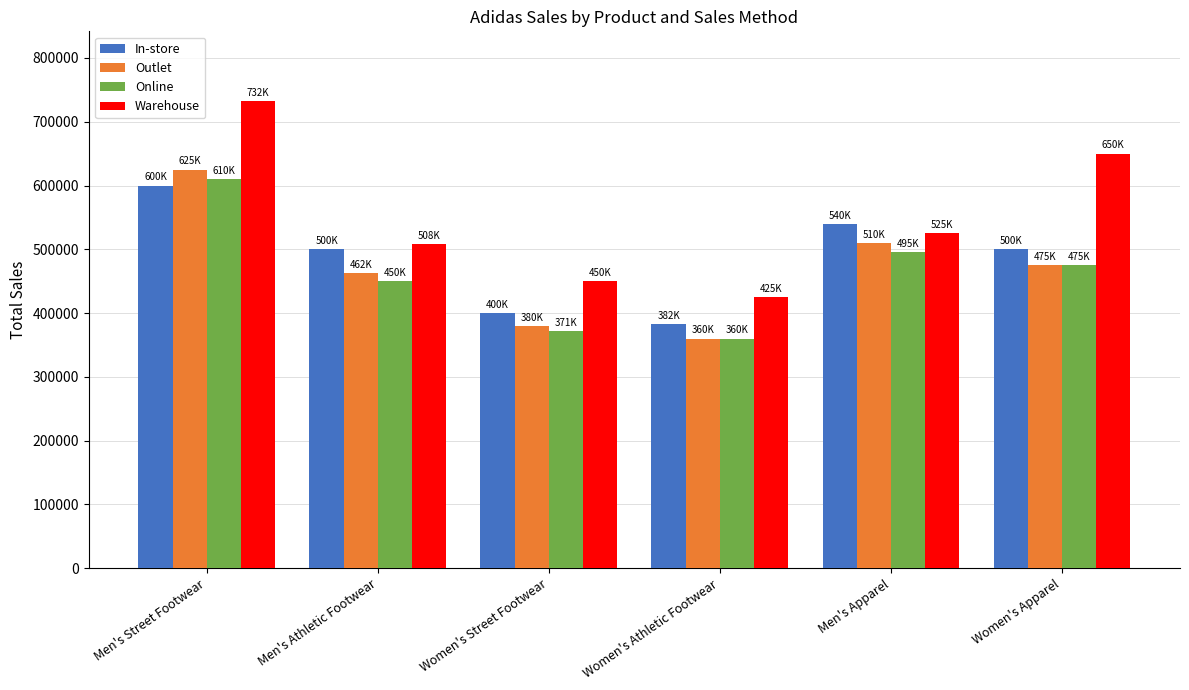

What is the sum of the Outlet values at Men's Apparel and Women's Athletic Footwear?

870000